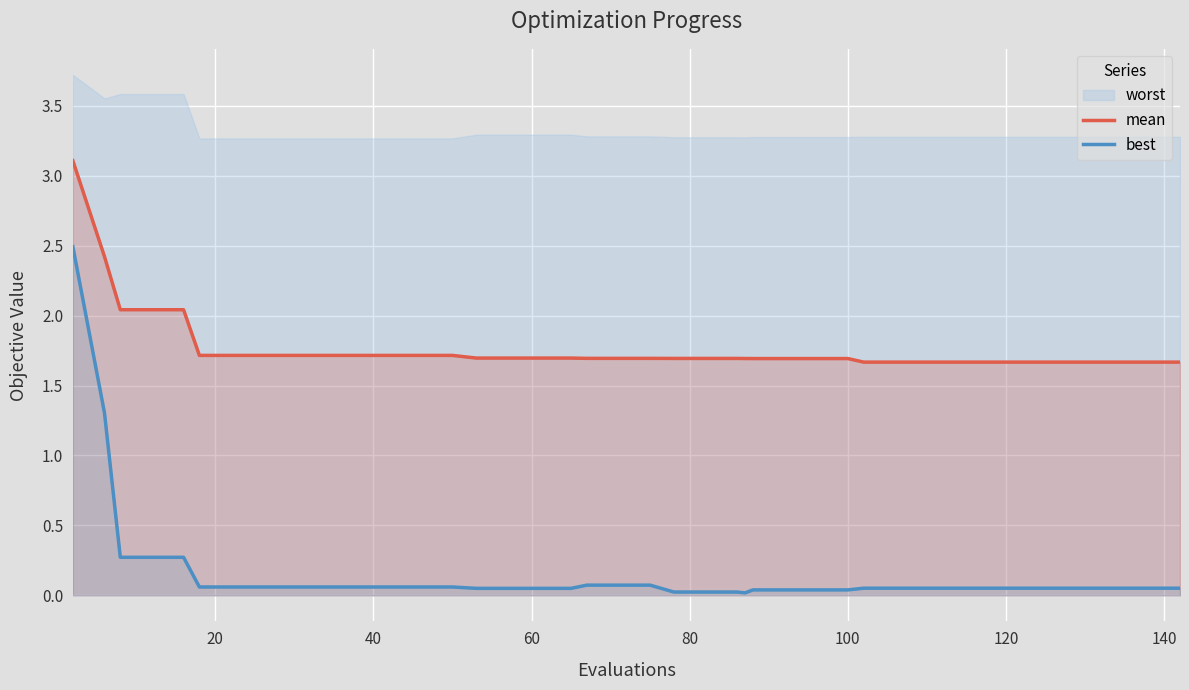

What is the lowest value of the mean series?

1.7